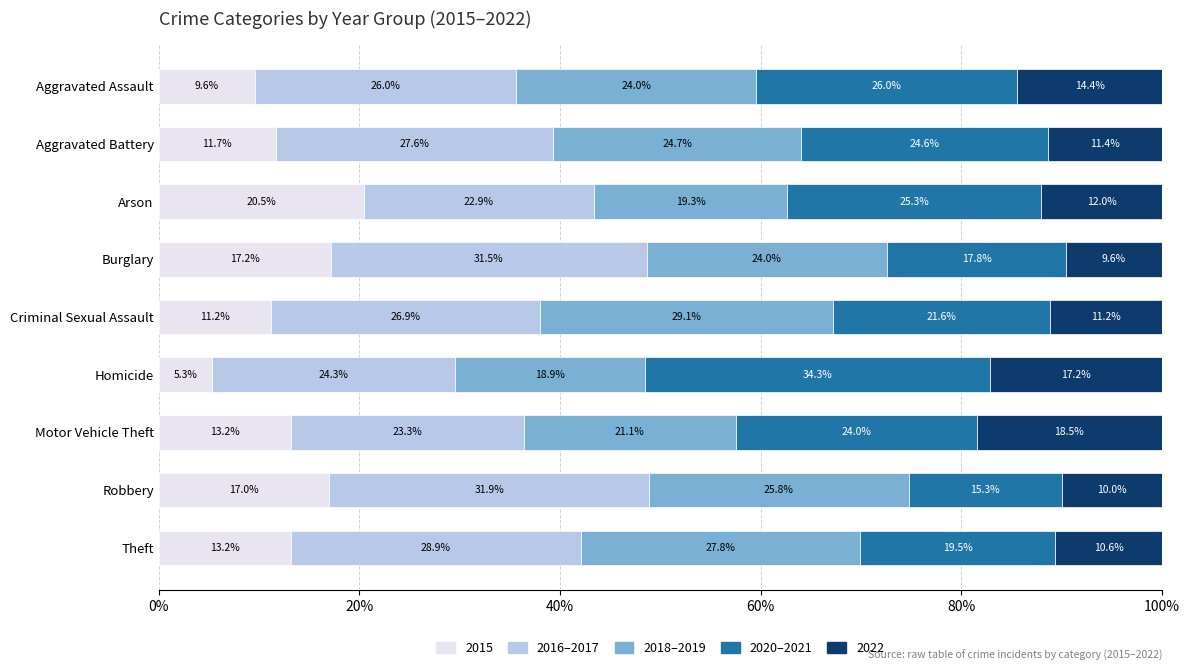

What is the total value across all series at Robbery?

100.0